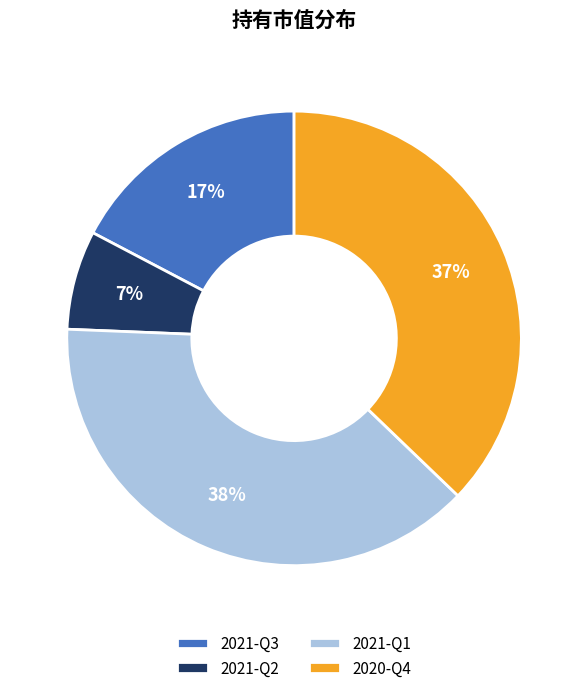

Is there a majority slice in this chart?

No